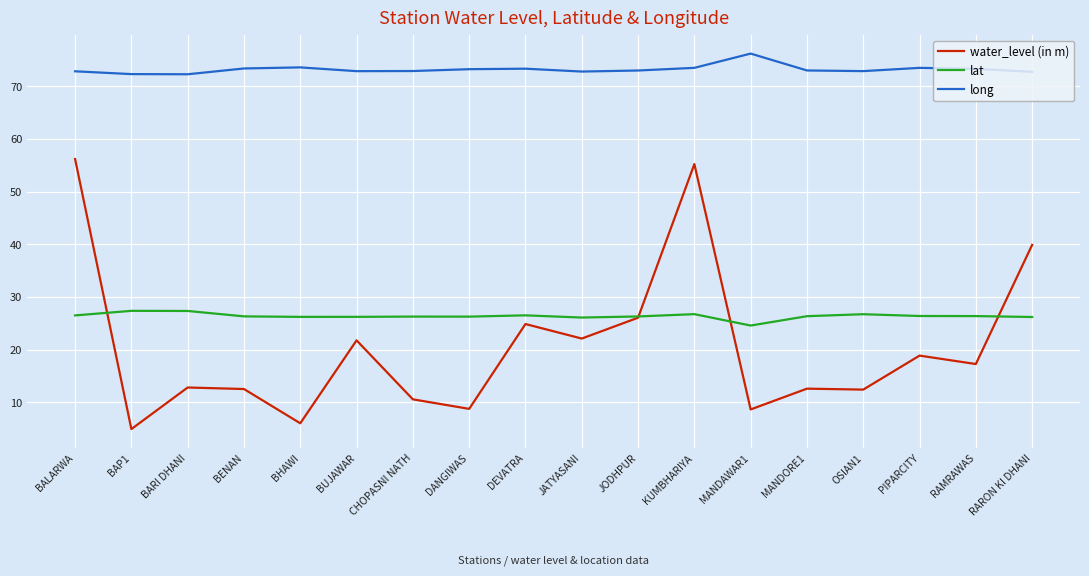

At how many categories does at least one series exceed 40?

18